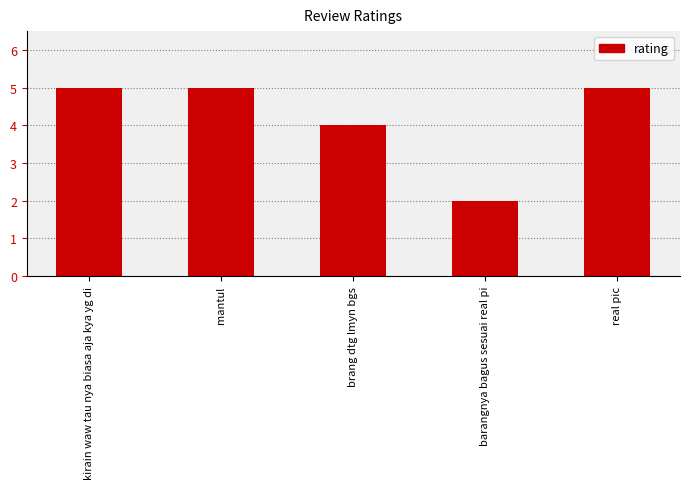

What is the change in value from barangnya bagus sesuai real pi to real pic?

+3